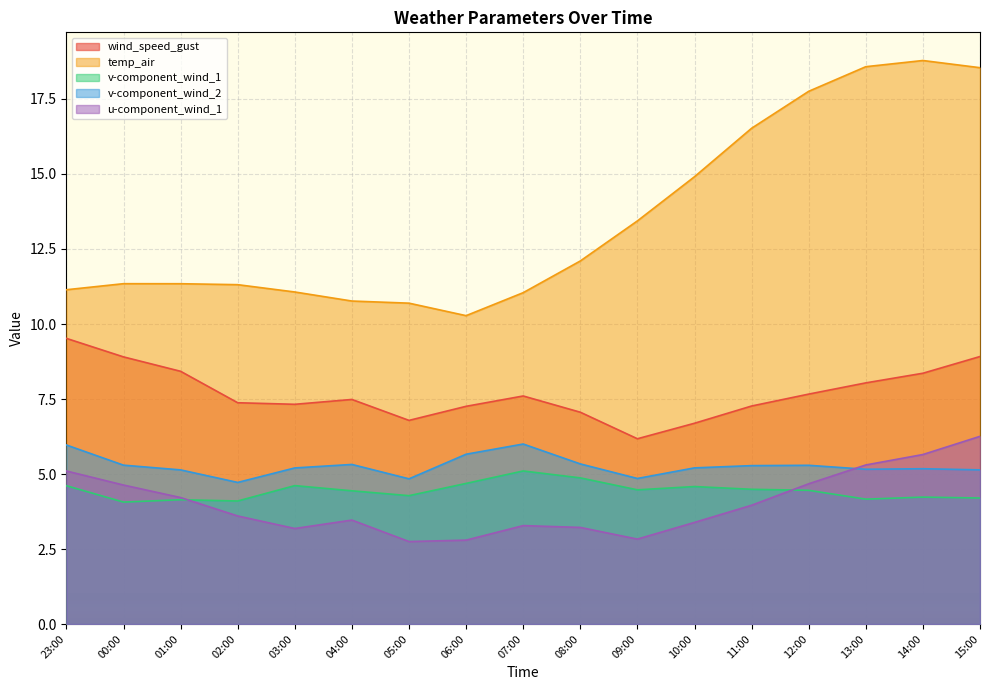

What is the minimum value for temp_air?

10.3